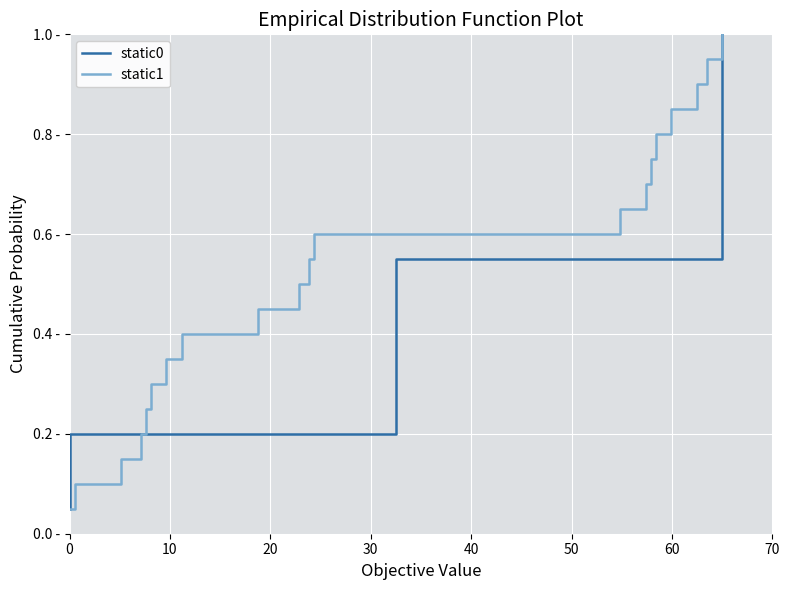

What is the sum of all static1 values?

10.5